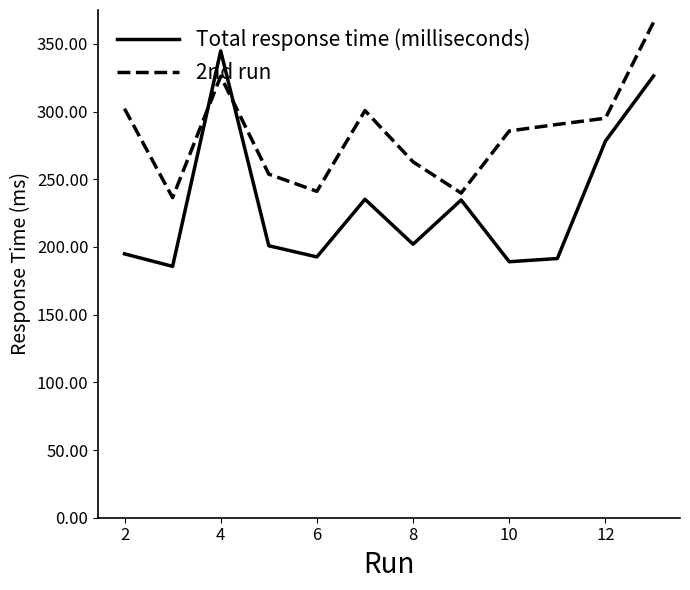

What is the difference between the maximum and minimum values in the Total response time (milliseconds) series?

159.1